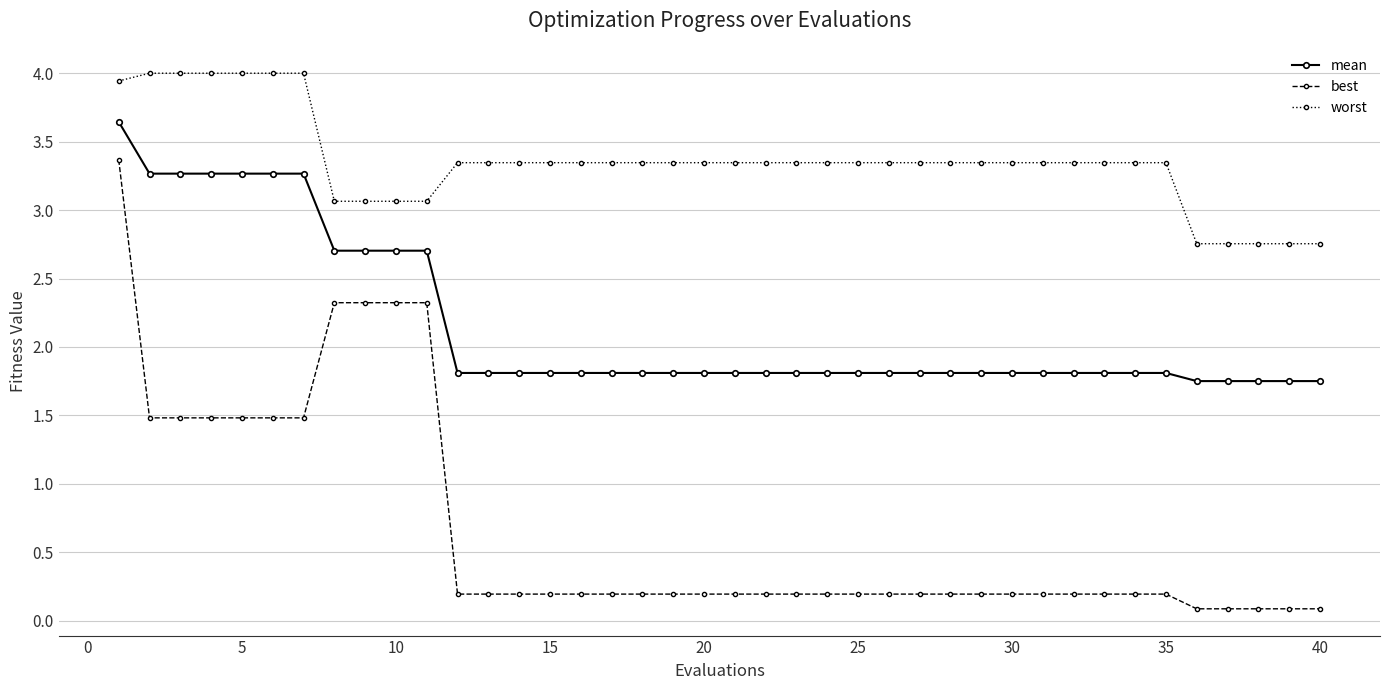

True or false: best and worst intersect in this chart.

False